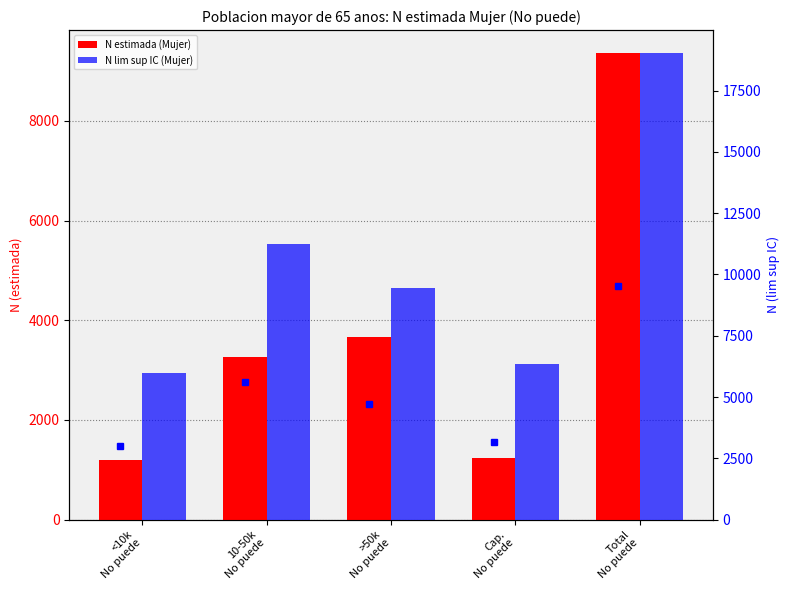

True or false: N estimada (Mujer) has a value of 3656 at >50k
No puede.

True